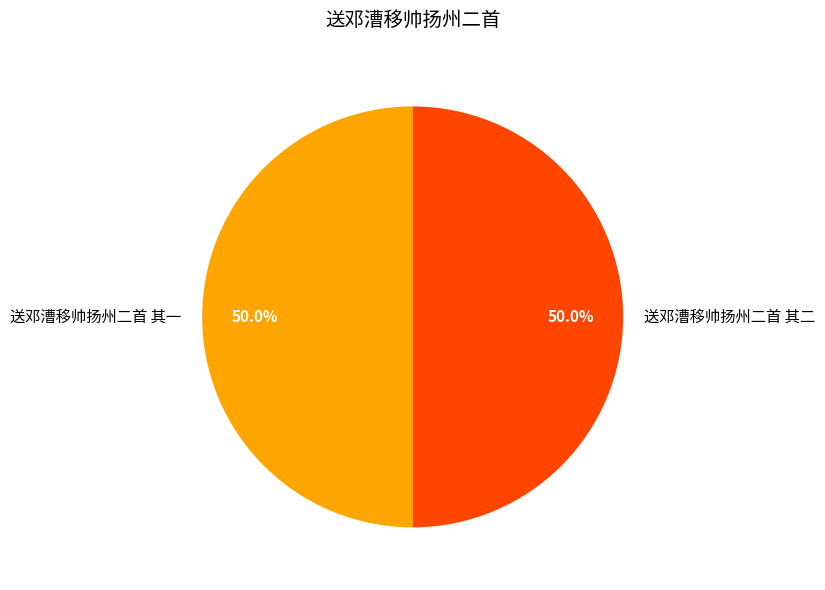

Combined, do 送邓漕移帅扬州二首 其一 and 送邓漕移帅扬州二首 其二 account for over 50%?

Yes